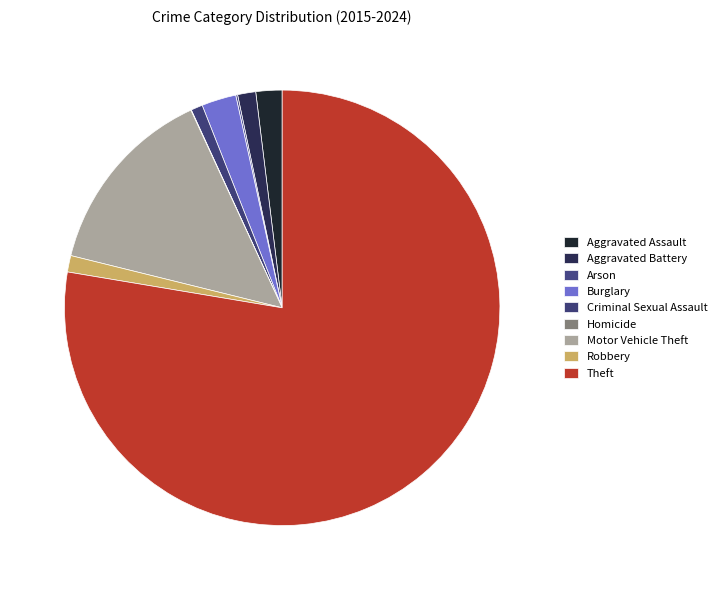

The Criminal Sexual Assault slice represents 1% of the pie. True or false?

True